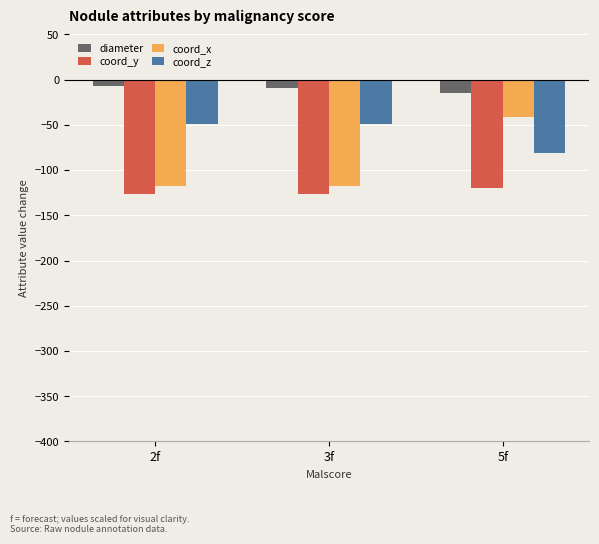

Is the value of coord_x at 2f greater than the value of diameter at 3f?

No